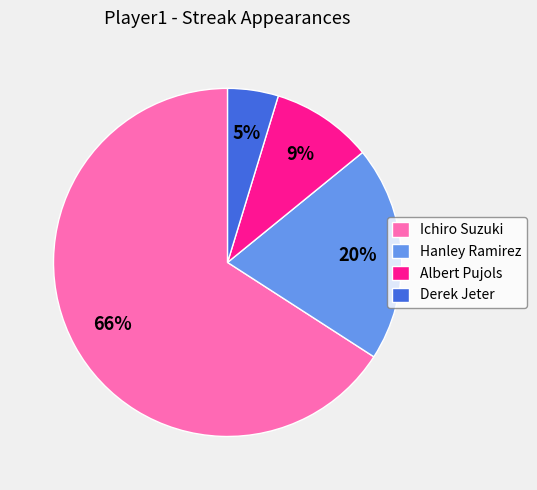

True or false: Hanley Ramirez accounts for 5% of the total.

False